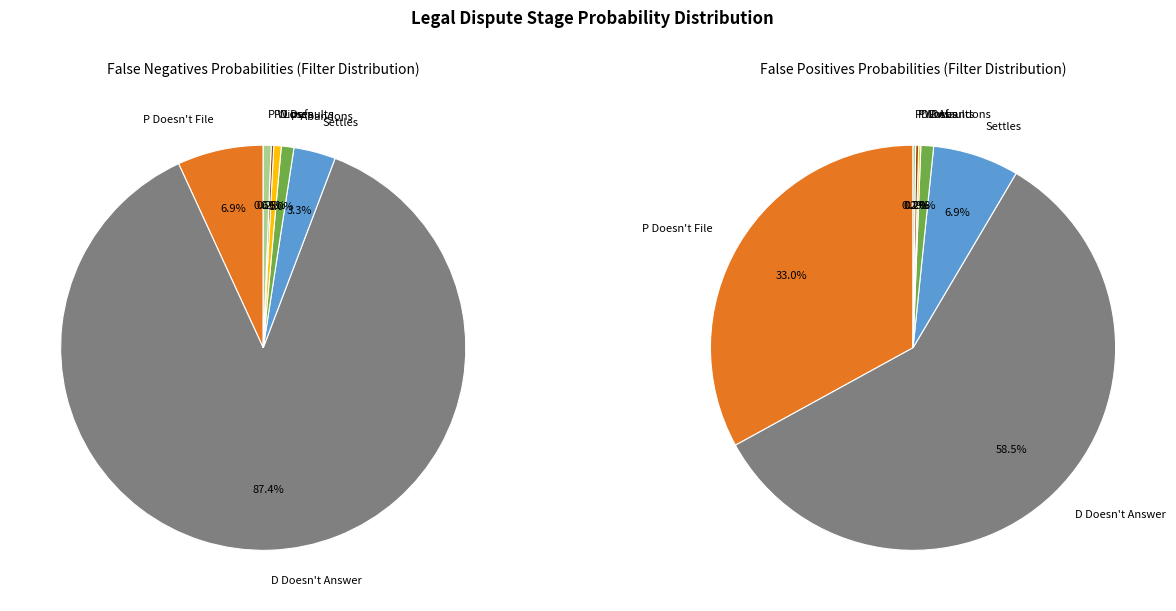

To the nearest percent, what is the difference between the D Defaults and D Doesn't Answer slice percentages?

87%